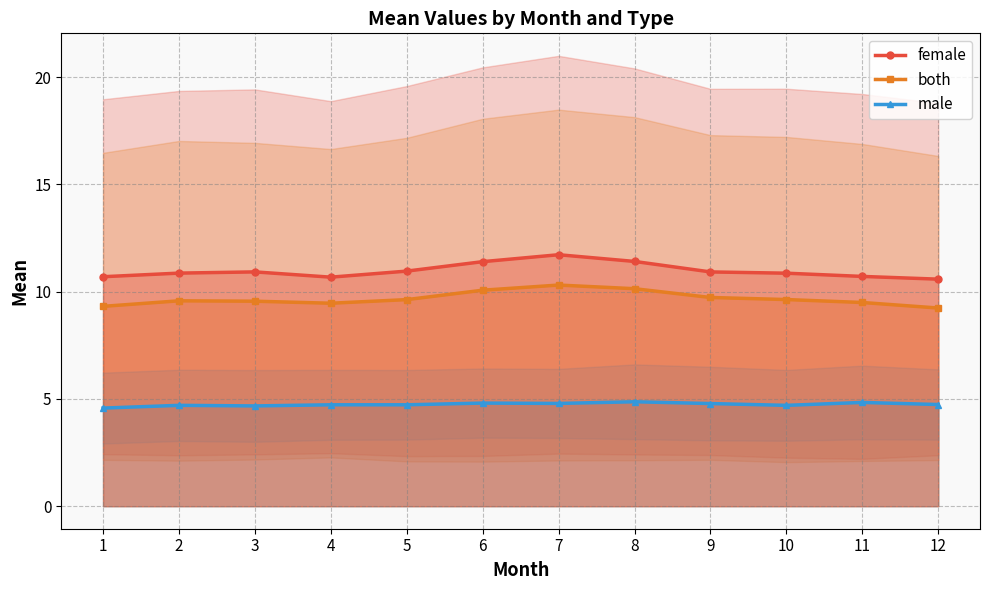

How many lines are shown in the chart?

3